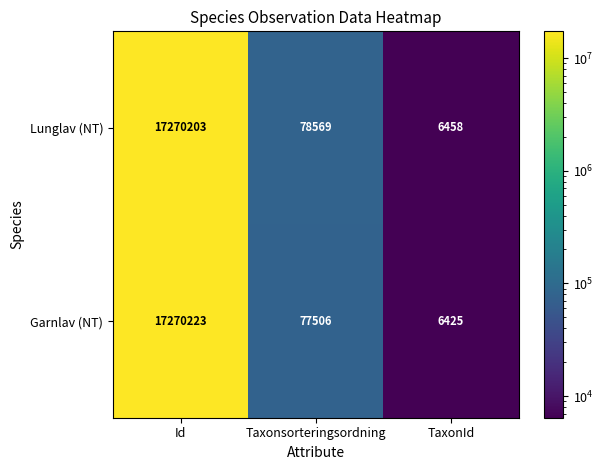

Which series has the largest total across all categories?

Lunglav (NT)